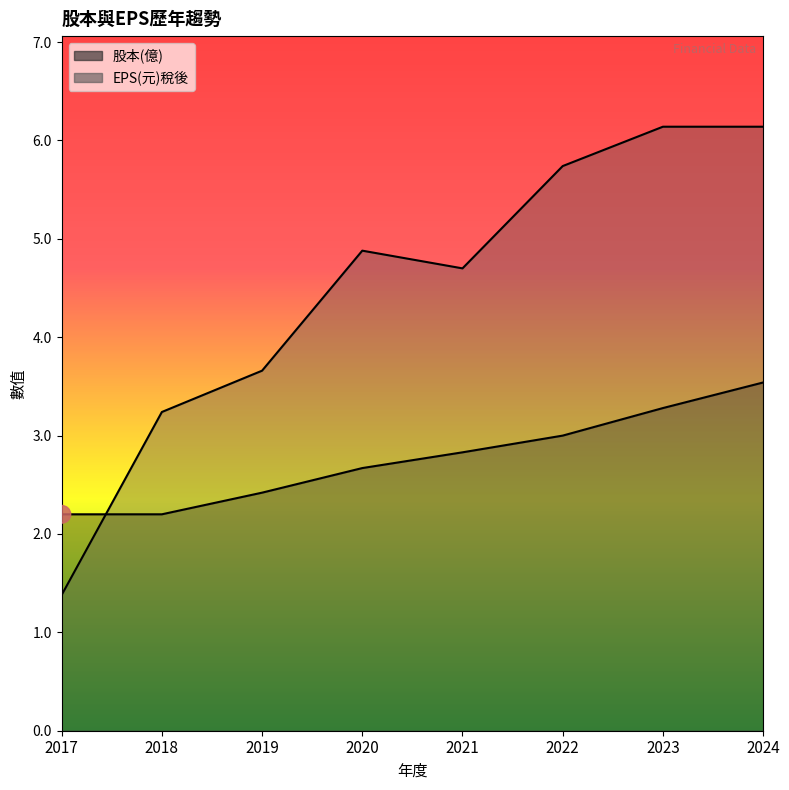

Where is EPS(元)稅後 nearest to the value 3?

2018